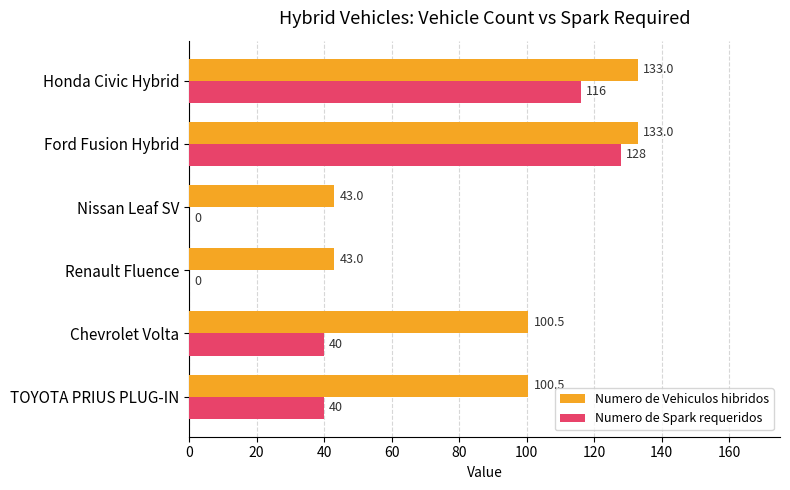

What is the maximum value for Numero de Vehiculos hibridos?

133.0